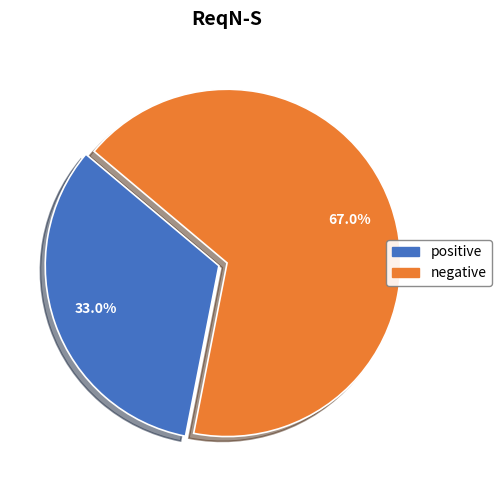

What is the largest slice in the pie chart?

negative